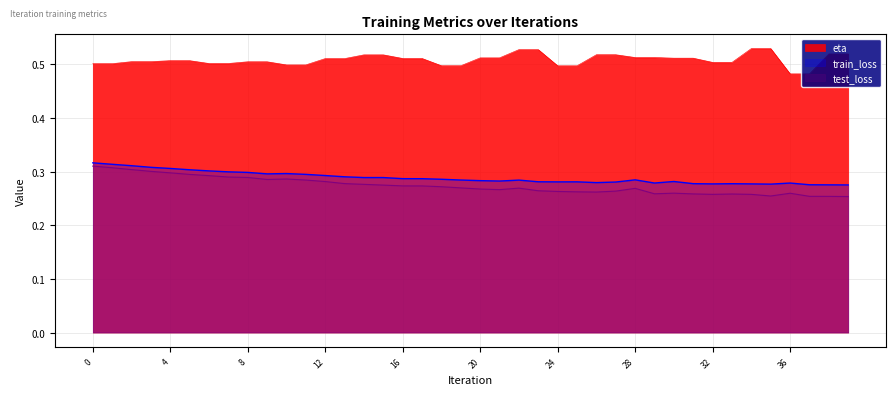

Reading right to left, list all the values displayed in this chart.

train_loss: 39=0.3	38=0.3	37=0.3	36=0.3	35=0.3	34=0.3	33=0.3	32=0.3	31=0.3	30=0.3	29=0.3	28=0.3	27=0.3	26=0.3	25=0.3	24=0.3	23=0.3	22=0.3	21=0.3	20=0.3	19=0.3	18=0.3	17=0.3	16=0.3	15=0.3	14=0.3	13=0.3	12=0.3	11=0.3	10=0.3	9=0.3	8=0.3	7=0.3	6=0.3	5=0.3	4=0.3	3=0.3	2=0.3	1=0.3	0=0.3
test_loss: 39=0.3	38=0.3	37=0.3	36=0.3	35=0.3	34=0.3	33=0.3	32=0.3	31=0.3	30=0.3	29=0.3	28=0.3	27=0.3	26=0.3	25=0.3	24=0.3	23=0.3	22=0.3	21=0.3	20=0.3	19=0.3	18=0.3	17=0.3	16=0.3	15=0.3	14=0.3	13=0.3	12=0.3	11=0.3	10=0.3	9=0.3	8=0.3	7=0.3	6=0.3	5=0.3	4=0.3	3=0.3	2=0.3	1=0.3	0=0.3
eta: 39=0.5	38=0.5	37=0.5	36=0.5	35=0.5	34=0.5	33=0.5	32=0.5	31=0.5	30=0.5	29=0.5	28=0.5	27=0.5	26=0.5	25=0.5	24=0.5	23=0.5	22=0.5	21=0.5	20=0.5	19=0.5	18=0.5	17=0.5	16=0.5	15=0.5	14=0.5	13=0.5	12=0.5	11=0.5	10=0.5	9=0.5	8=0.5	7=0.5	6=0.5	5=0.5	4=0.5	3=0.5	2=0.5	1=0.5	0=0.5